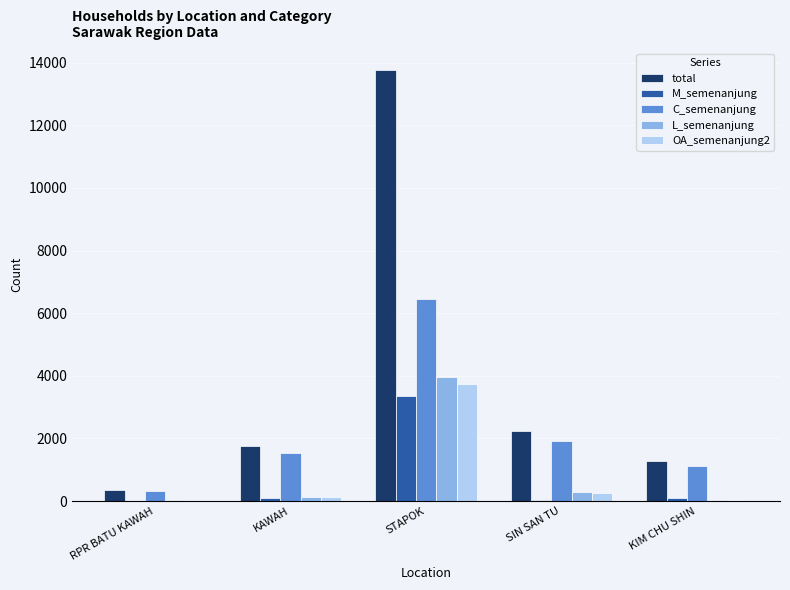

How many groups of bars are there?

5